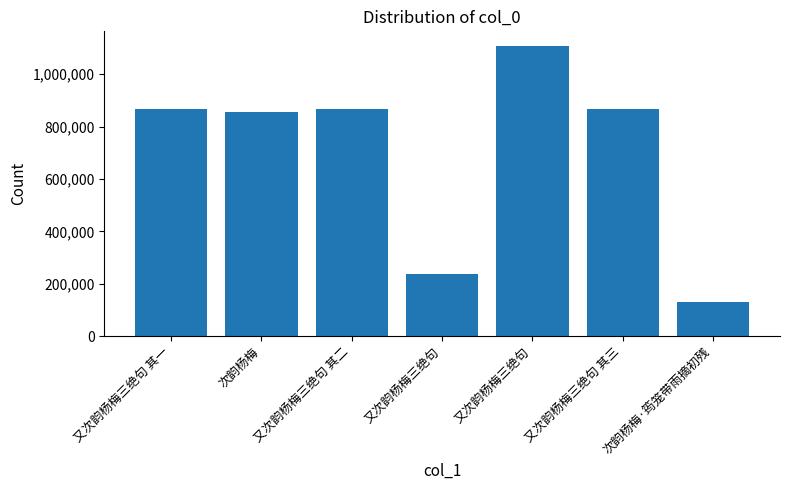

Where does the data first go above 867519?

又次韵杨梅三绝句 其一